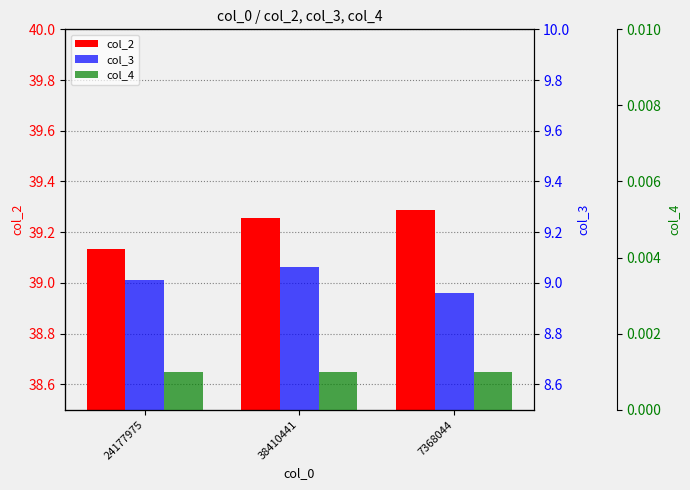

Which category has the highest value in the col_2 series?

7368044